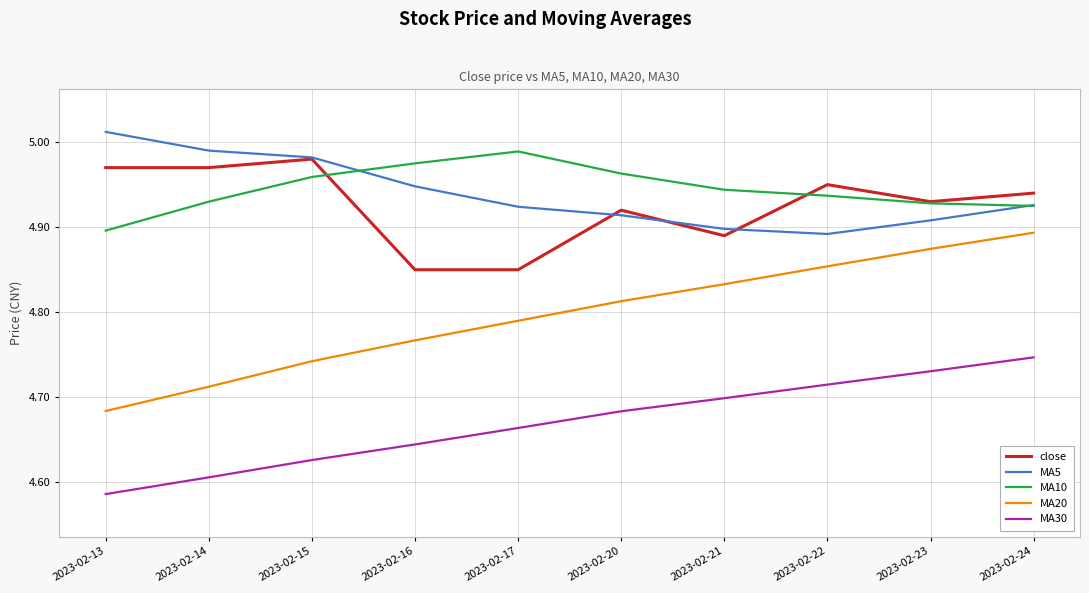

What is the difference between the highest and lowest values at 2023-02-14?

0.4